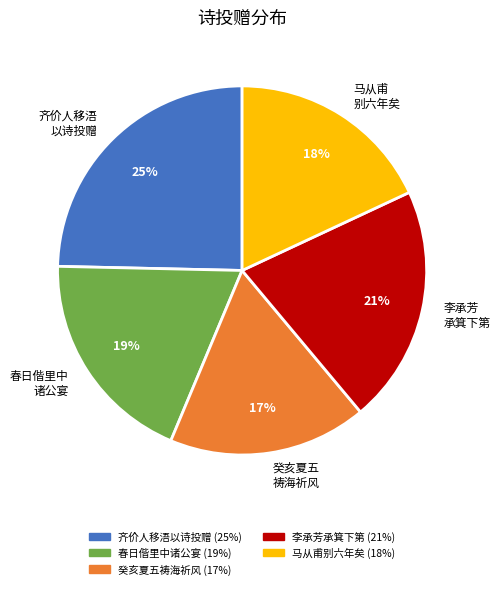

Is the sum of 癸亥夏五 祷海祈风 and 齐价人移浯 以诗投赠 greater than half?

No